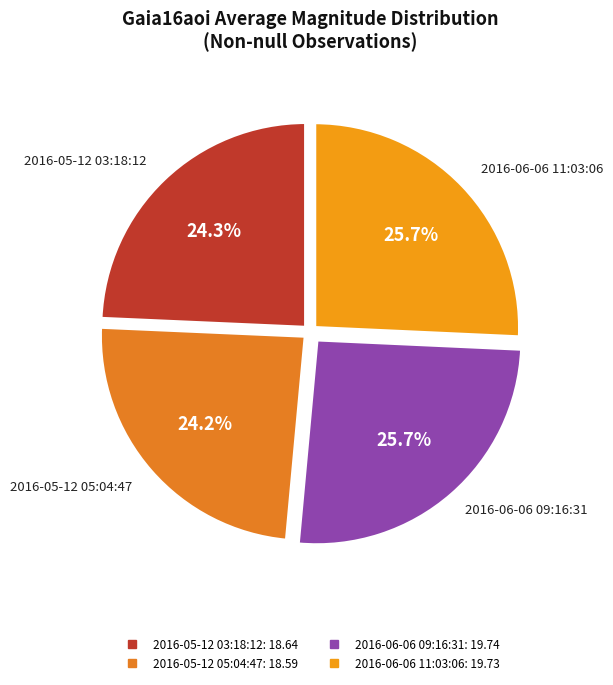

To the nearest percent, what percentage of the pie is 2016-05-12 03:18:12?

24%